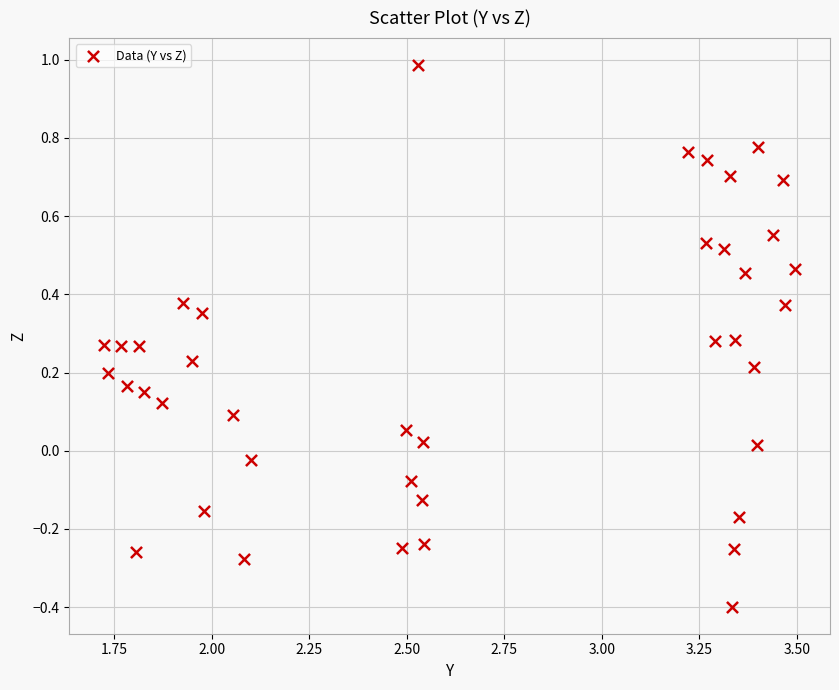

What is the range of X values (max minus min)?

1.8